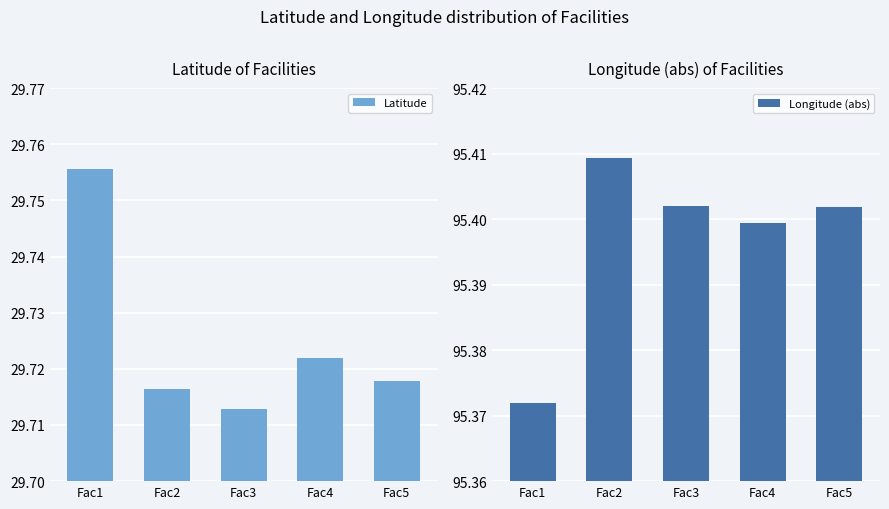

How many Longitude (abs) values are between 95 and 96?

5